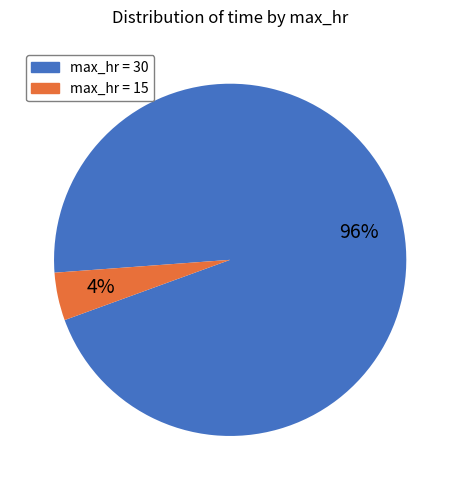

Is there a majority slice in this chart?

Yes